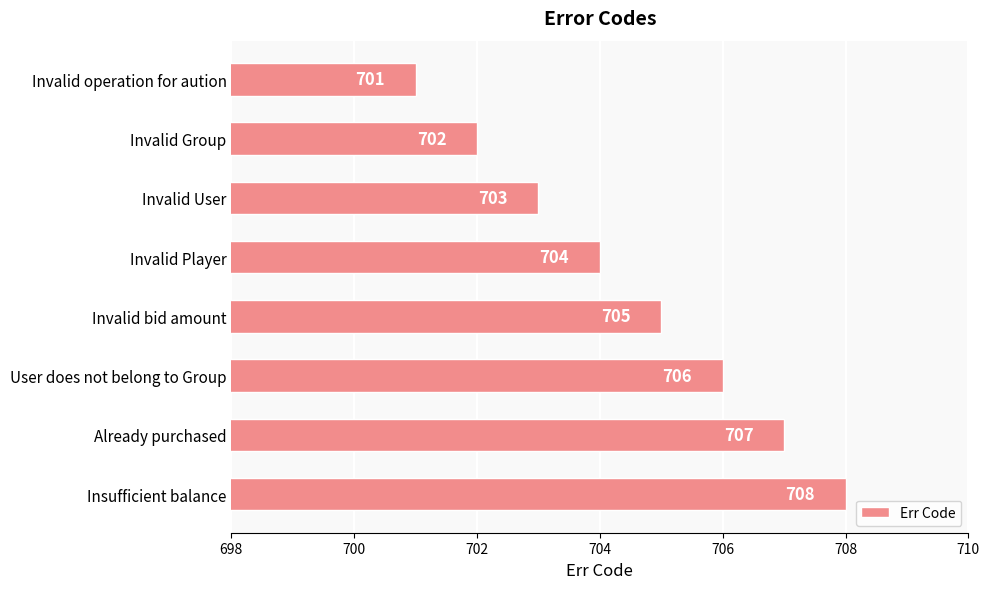

At which category does the chart reach its minimum across all series?

Invalid operation for aution